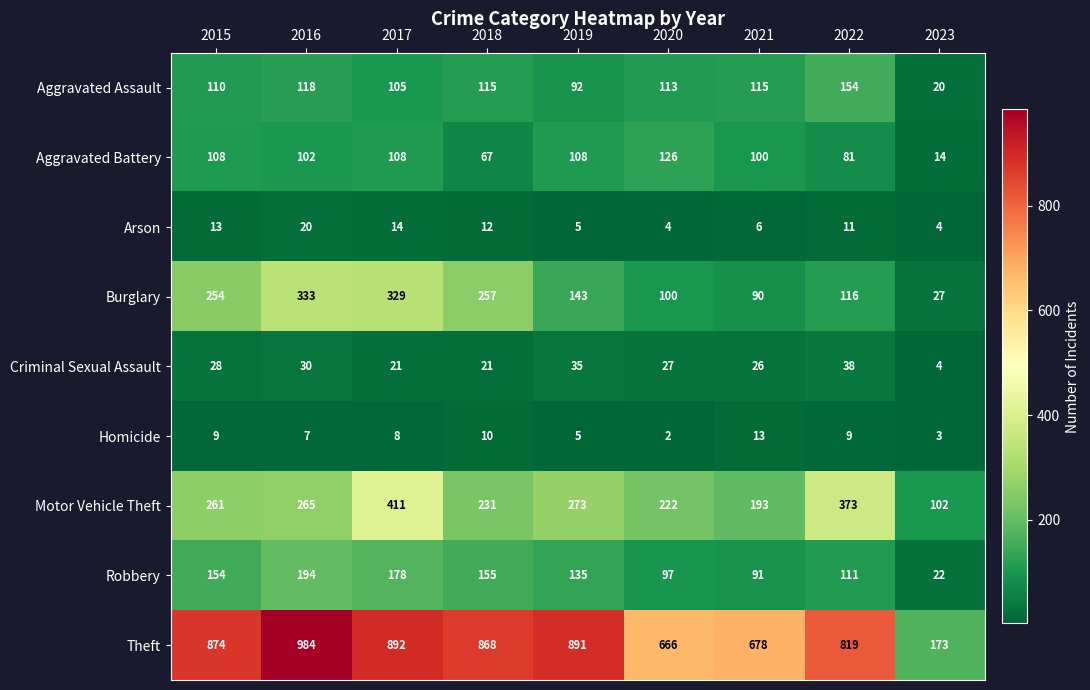

Rank the categories by Theft value from highest to lowest.

2016, 2017, 2019, 2015, 2018, 2022, 2021, 2020, 2023